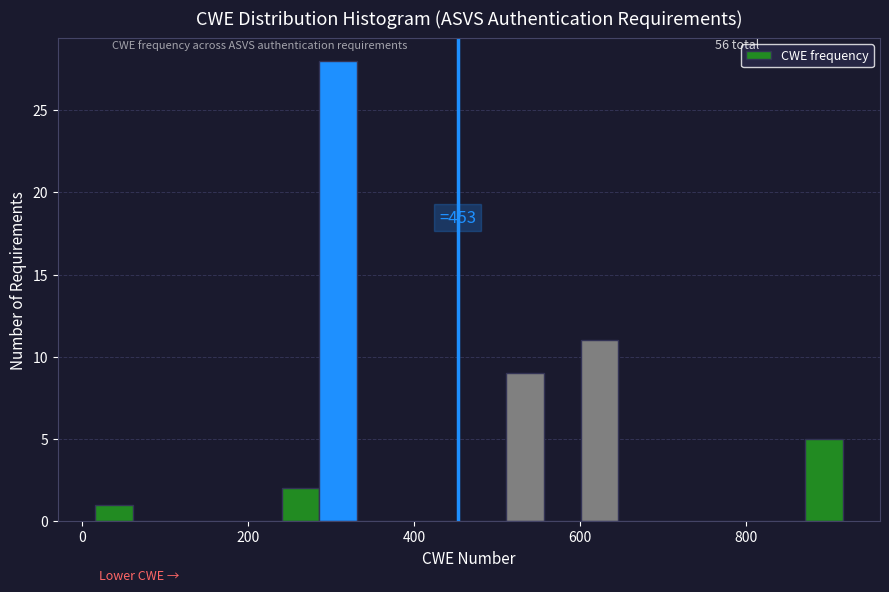

Read against the x-axis, roughly where is the centre of the tallest bar?

300